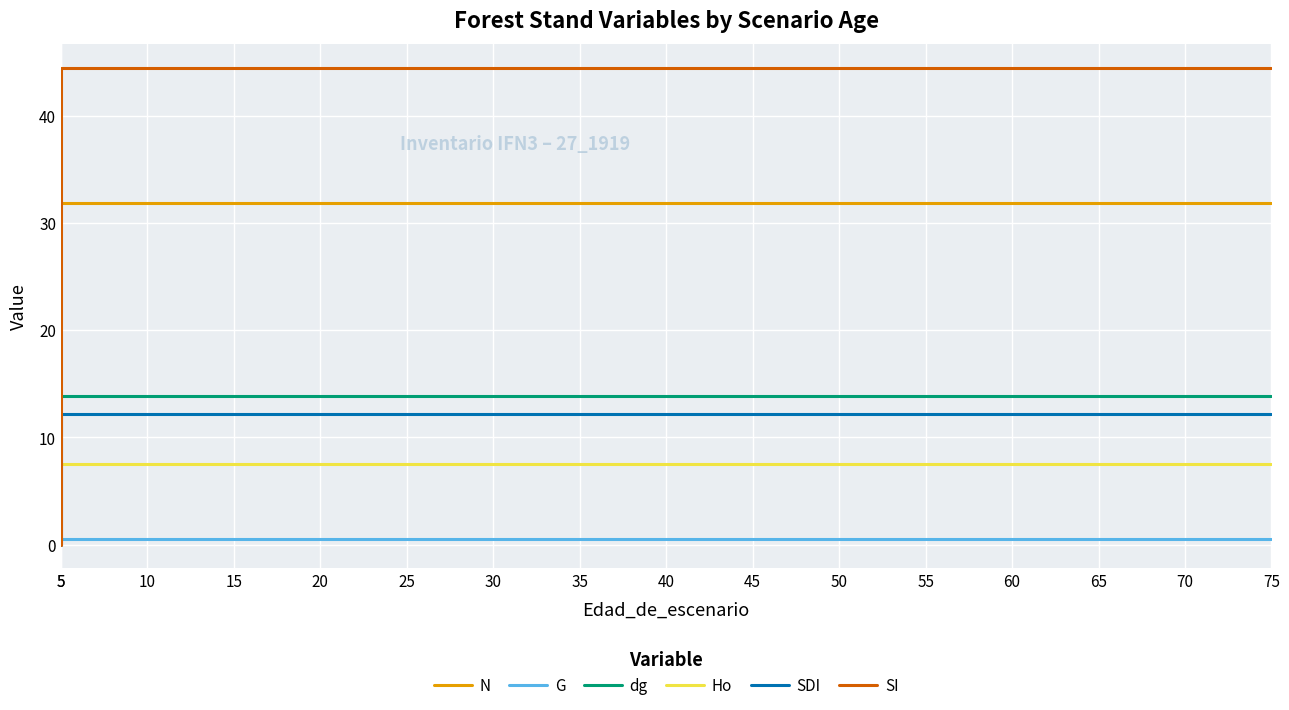

Reading left to right, what are all the values shown in this chart?

N: 31.8	31.8	31.8	31.8	31.8	31.8	31.8	31.8	31.8	31.8	31.8	31.8	31.8	31.8	31.8	31.8
G: 0.5	0.5	0.5	0.5	0.5	0.5	0.5	0.5	0.5	0.5	0.5	0.5	0.5	0.5	0.5	0.5
dg: 13.8	13.8	13.8	13.8	13.8	13.8	13.8	13.8	13.8	13.8	13.8	13.8	13.8	13.8	13.8	13.8
Ho: 7.5	7.5	7.5	7.5	7.5	7.5	7.5	7.5	7.5	7.5	7.5	7.5	7.5	7.5	7.5	7.5
SDI: 0.0	12.2	12.2	12.2	12.2	12.2	12.2	12.2	12.2	12.2	12.2	12.2	12.2	12.2	12.2	12.2
SI: 0.0	44.5	44.5	44.5	44.5	44.5	44.5	44.5	44.5	44.5	44.5	44.5	44.5	44.5	44.5	44.5